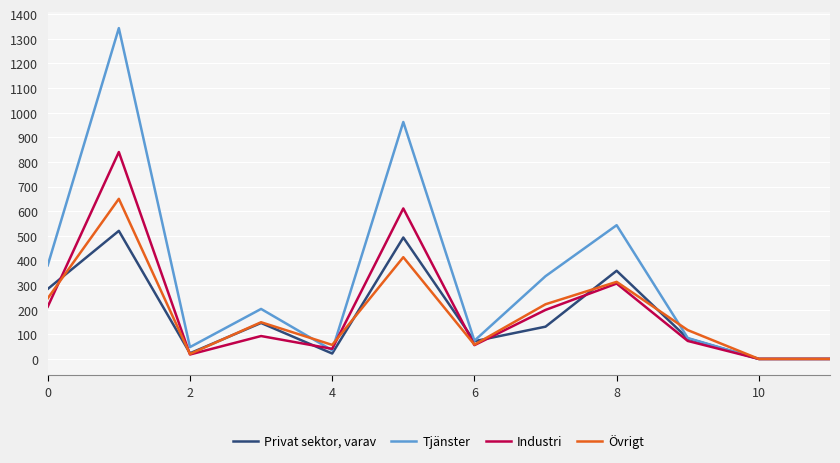

What is the maximum value shown in the chart?

1343